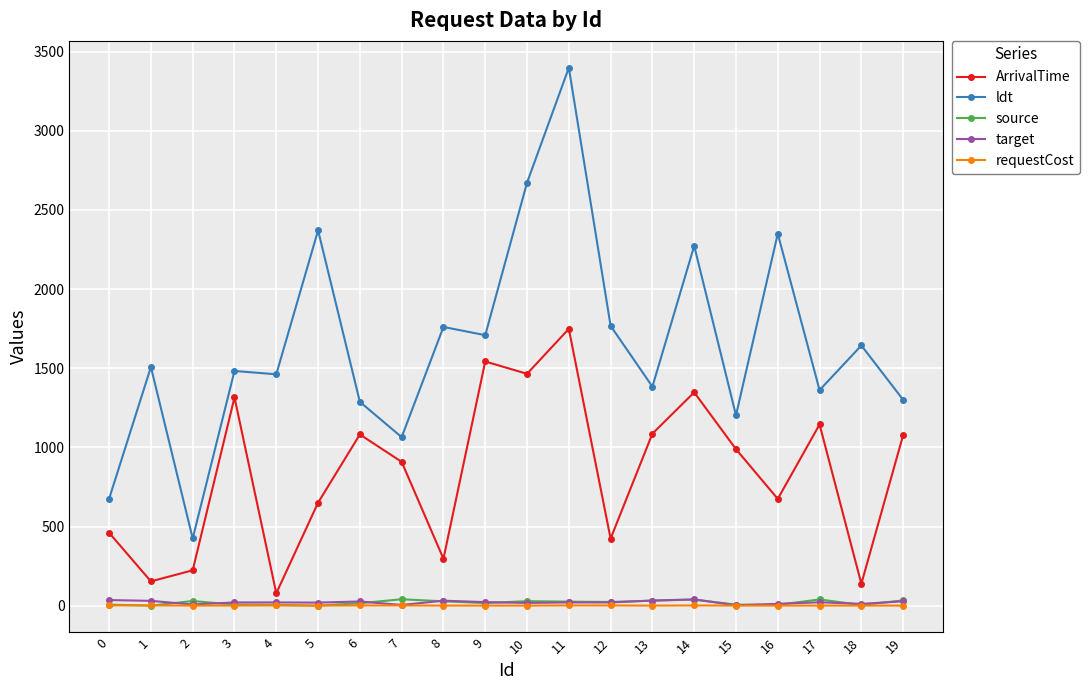

What is the value of the target point at the 5th from the left?

21